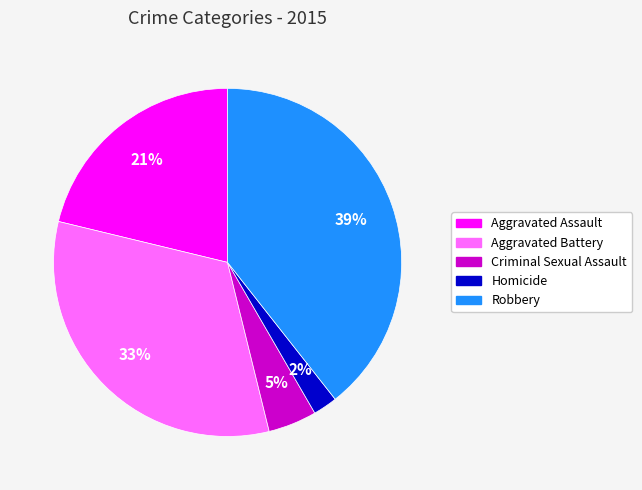

Approximately how many times larger is the value at Aggravated Battery compared to Robbery?

0.8